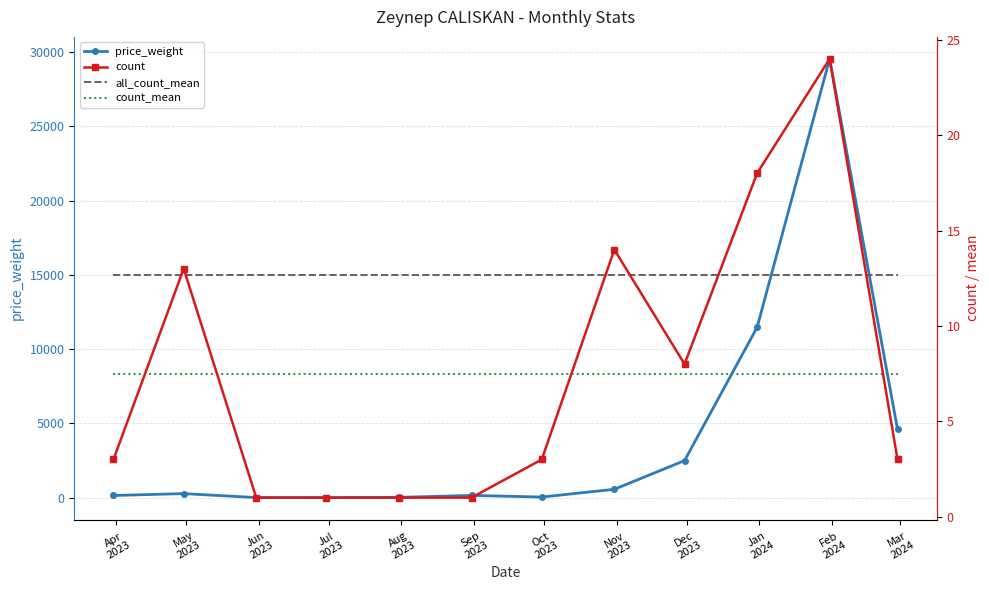

What is the maximum value for price_weight?

29551.2